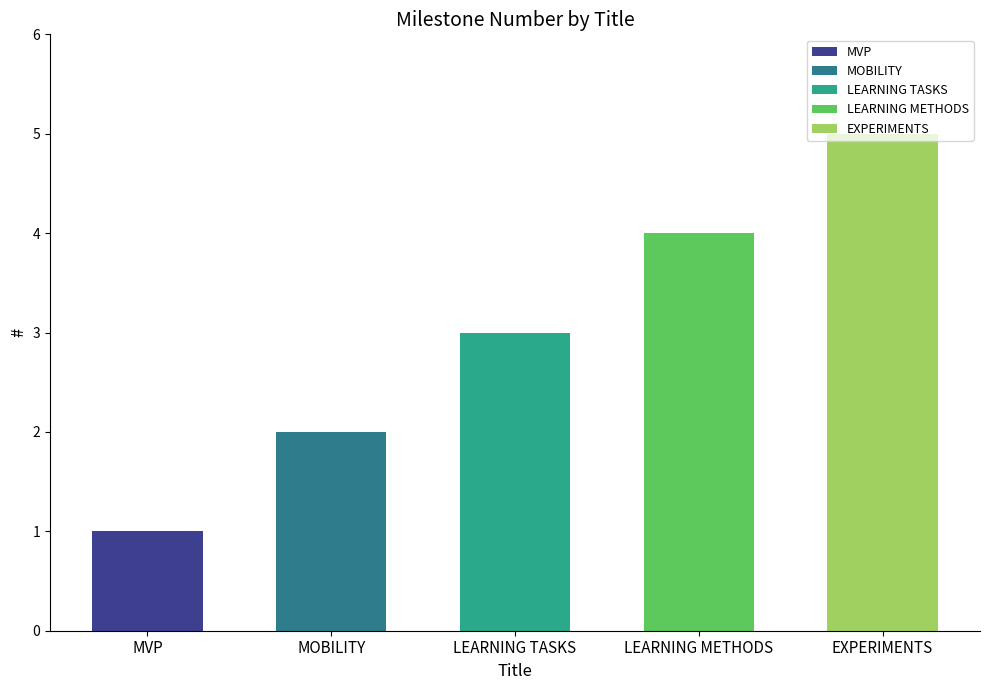

What position from the right is MOBILITY?

4